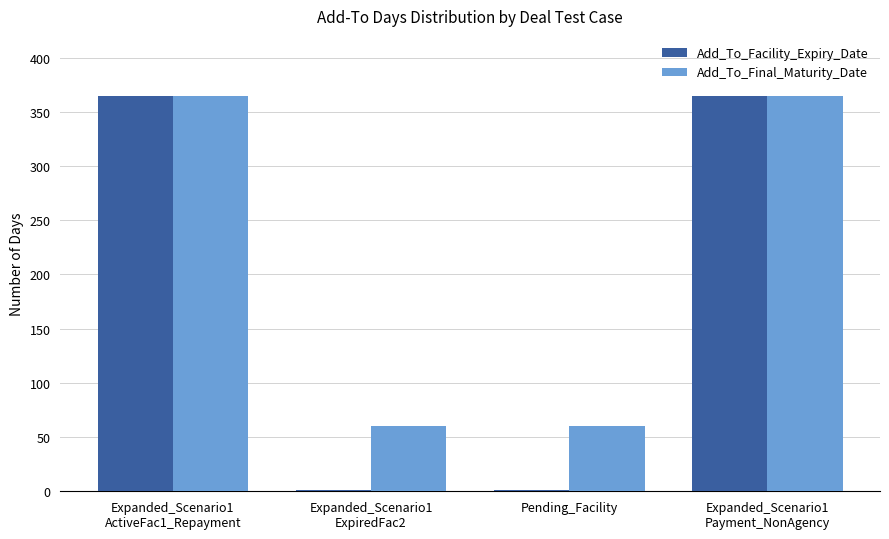

Does the chart contain stacked bars?

No